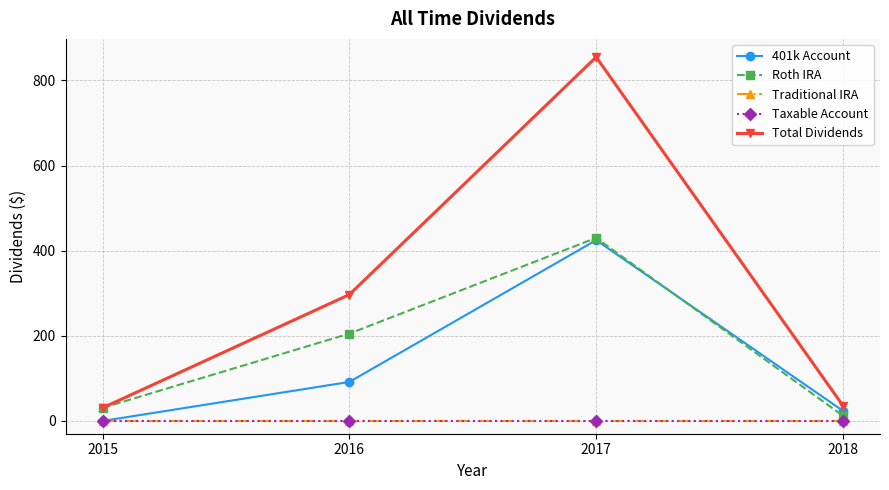

What is the difference between the maximum and minimum values in the Roth IRA series?

417.8